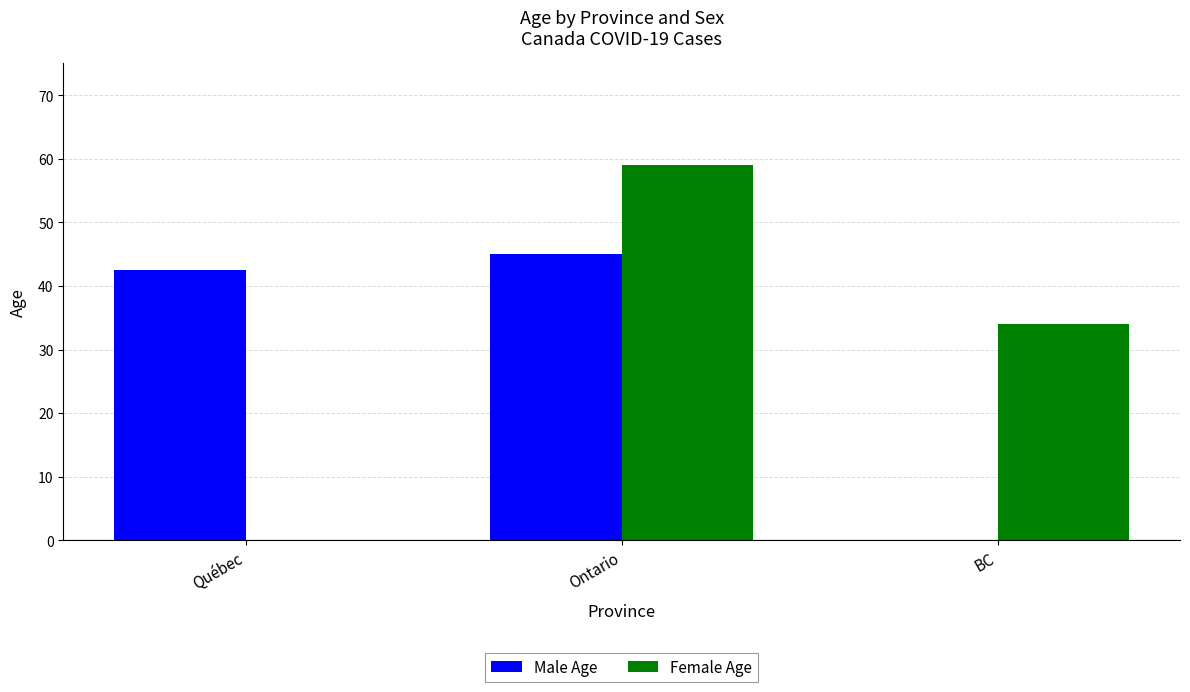

What is the label of the 3rd bar from the right?

Québec